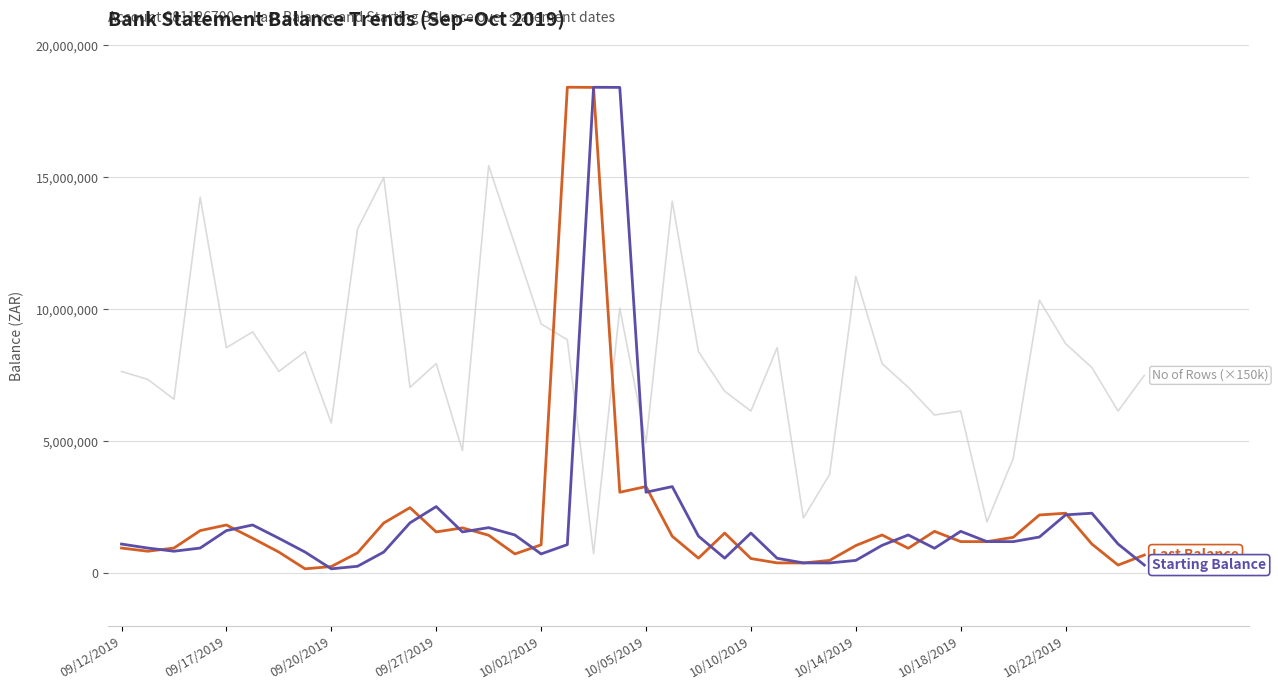

What is the maximum value shown in the chart?

18416586.0